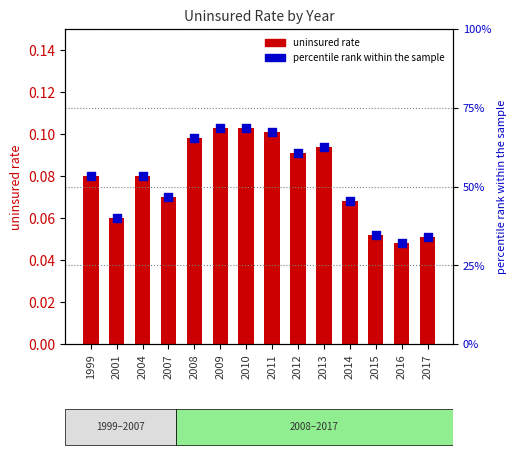

What is the total value across all series at 2001?

40.1